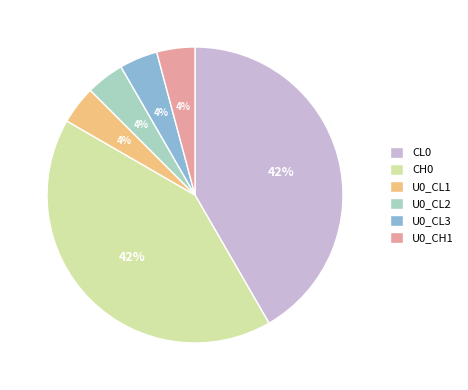

To the nearest percent, what portion does U0_CL1 represent?

4%